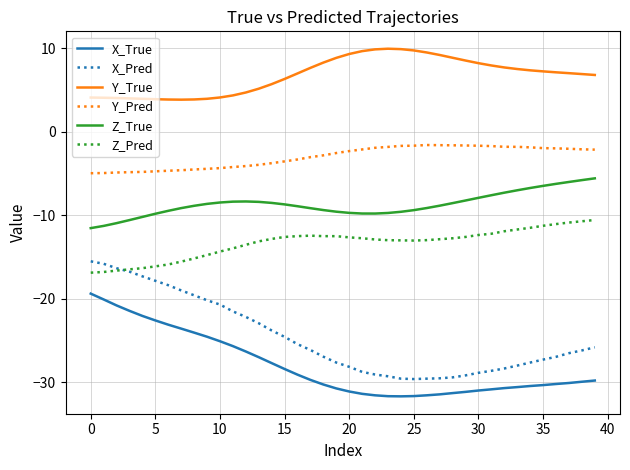

What are all the series names shown in the legend?

X_True, X_Pred, Y_True, Y_Pred, Z_True, Z_Pred